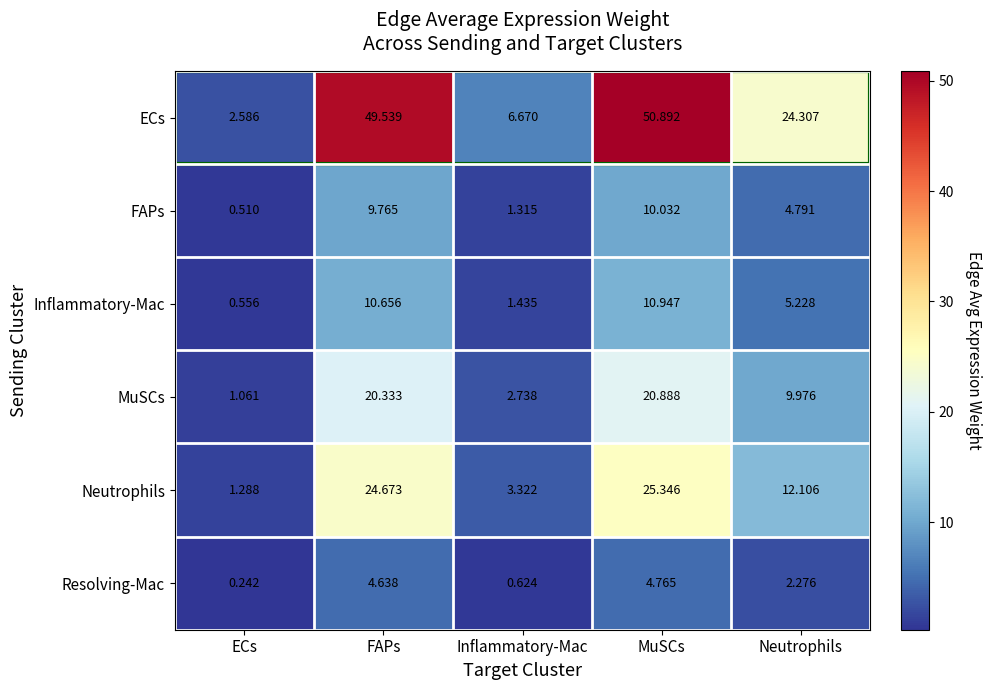

What is the difference between the highest and lowest values at Neutrophils?

22.0